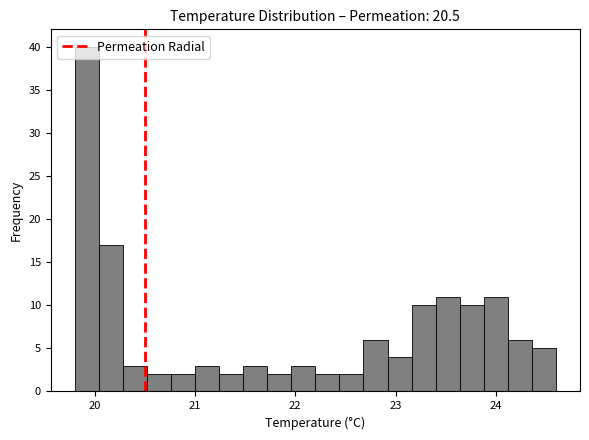

Read against the x-axis, roughly where is the centre of the tallest bar?

19.9